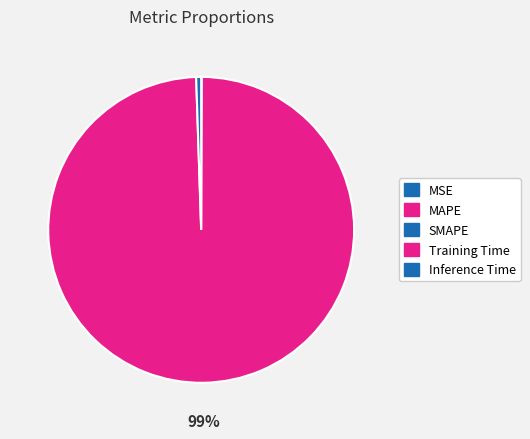

What is the smallest slice in the pie chart?

MSE